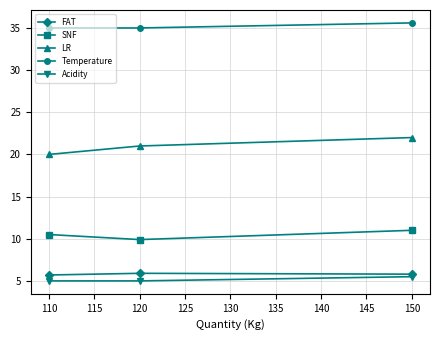

How many categories are shown in the chart?

3